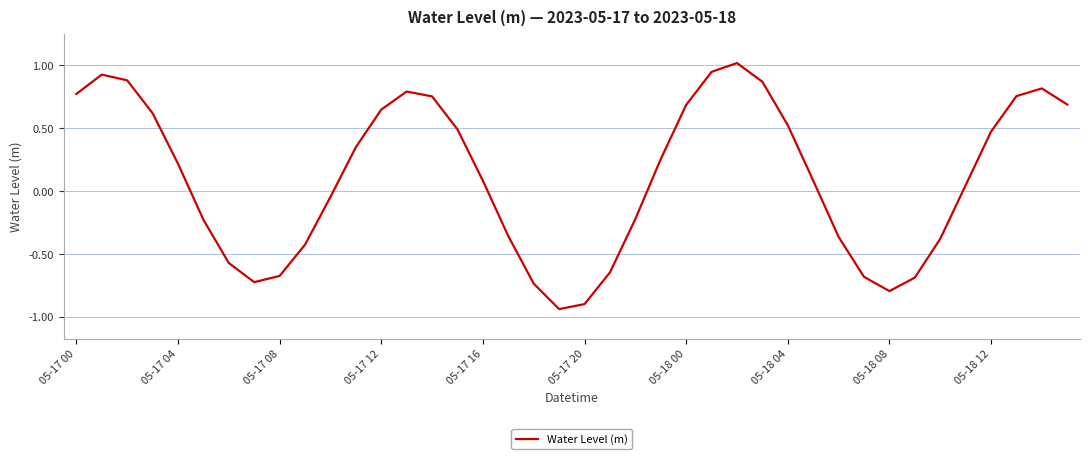

What is the sum of all values?

4.3